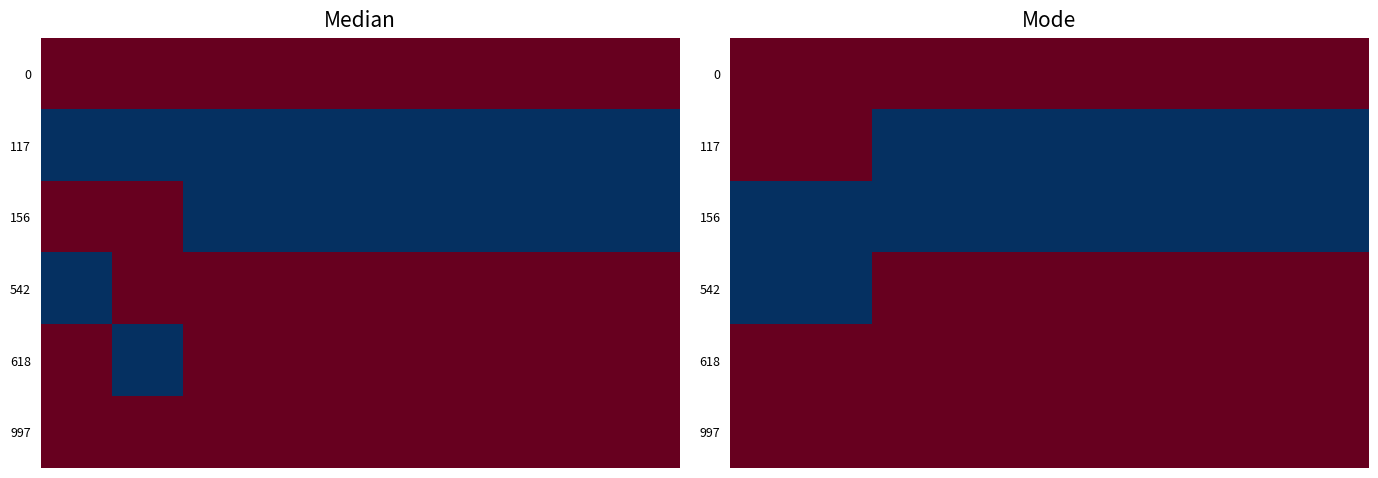

What is the total value across all series at 1?

160